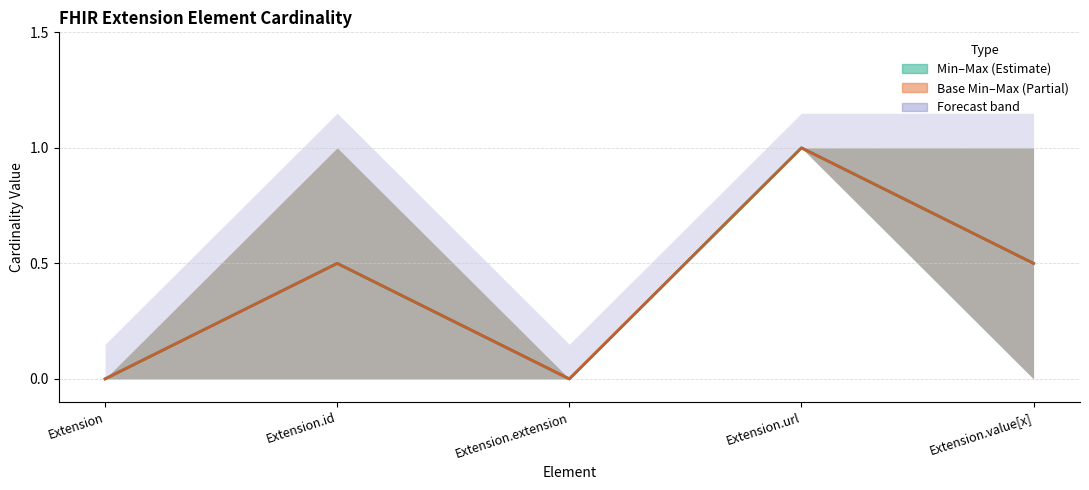

How many data points does each series have?

5